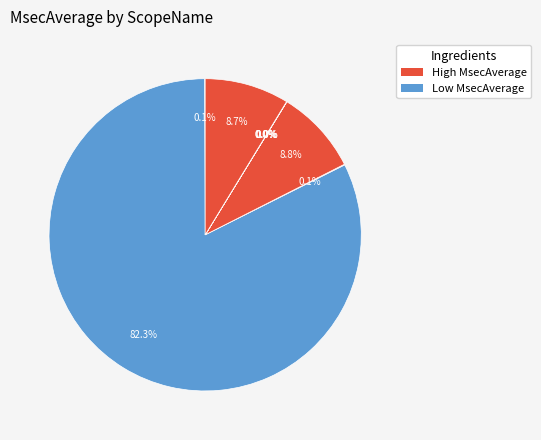

Does any single category account for the majority?

Yes